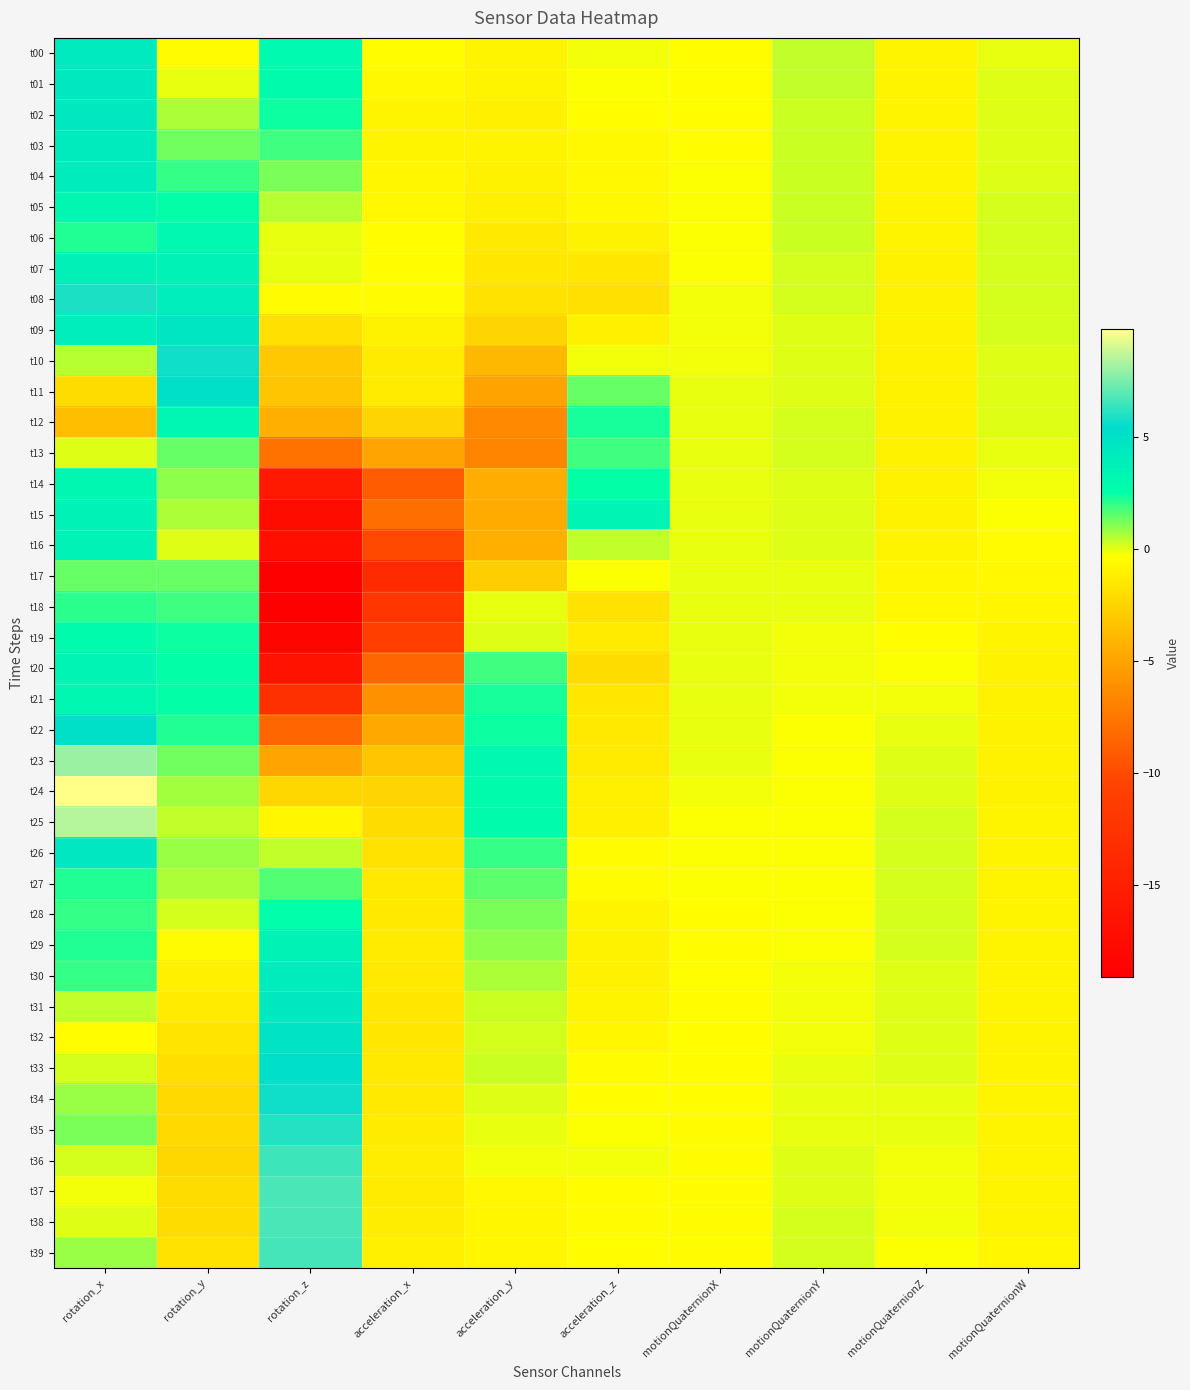

What is the total value across all series at motionQuaternionY?

-0.6